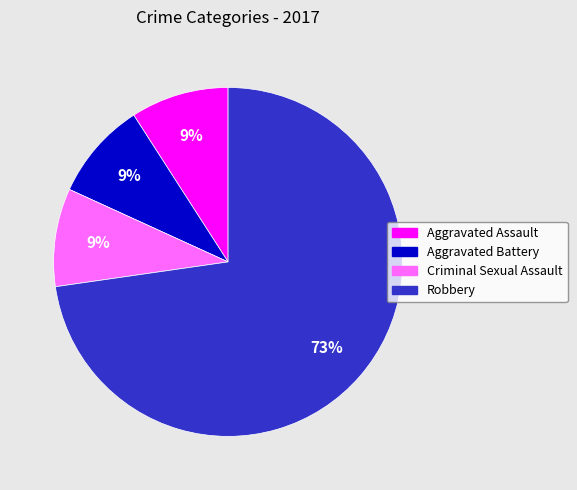

Combined, do Robbery and Aggravated Assault account for over 50%?

Yes